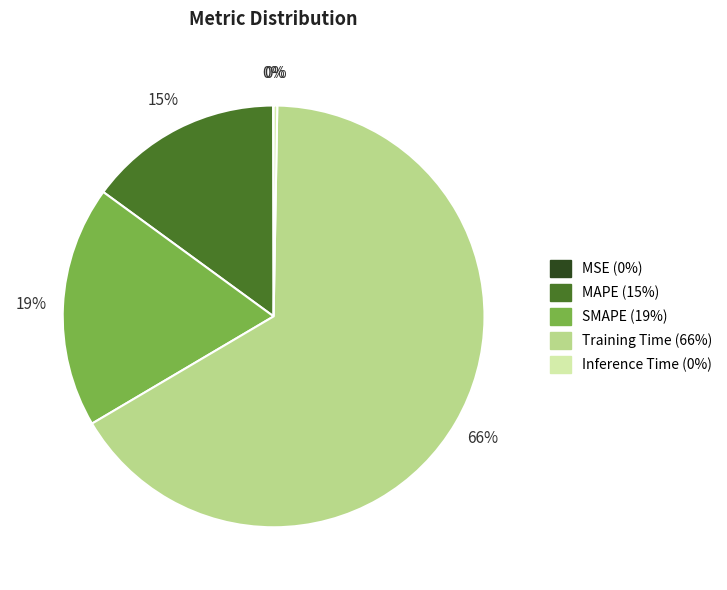

Combined, do Inference Time and SMAPE account for over 50%?

No